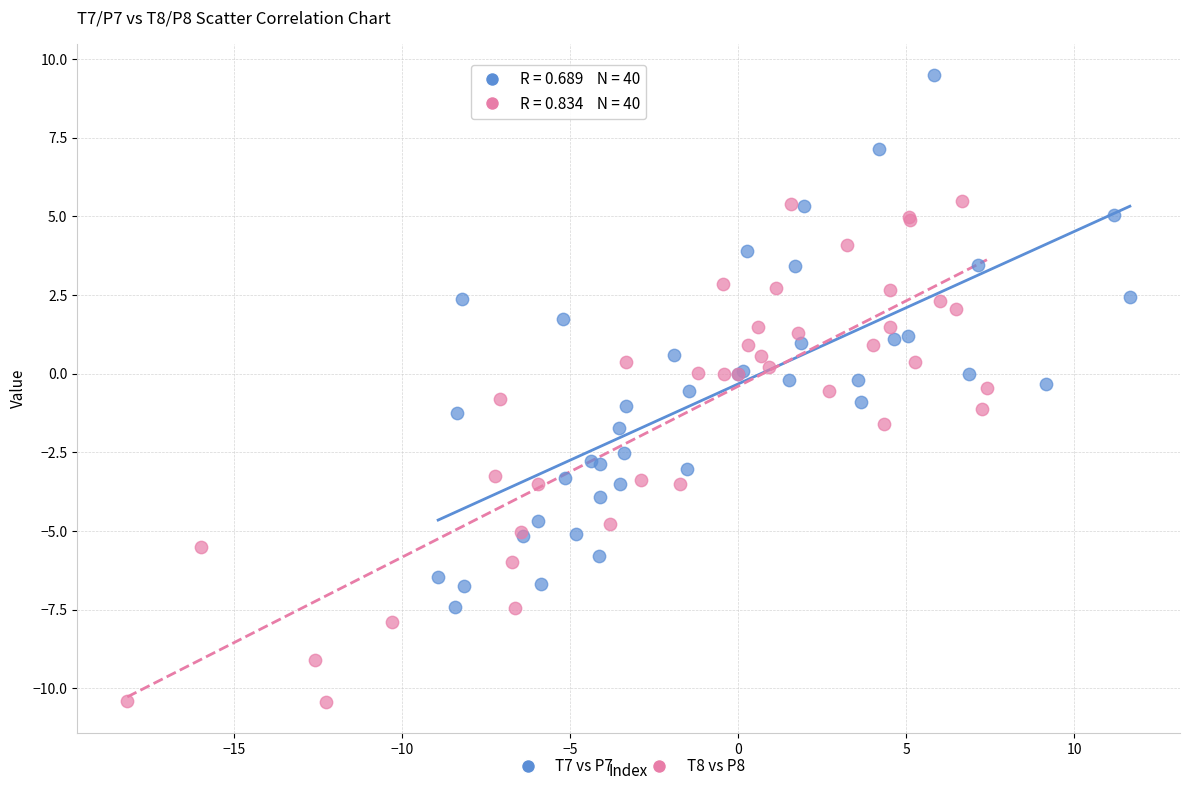

Which series contains the lowest Y value?

T8 vs P8